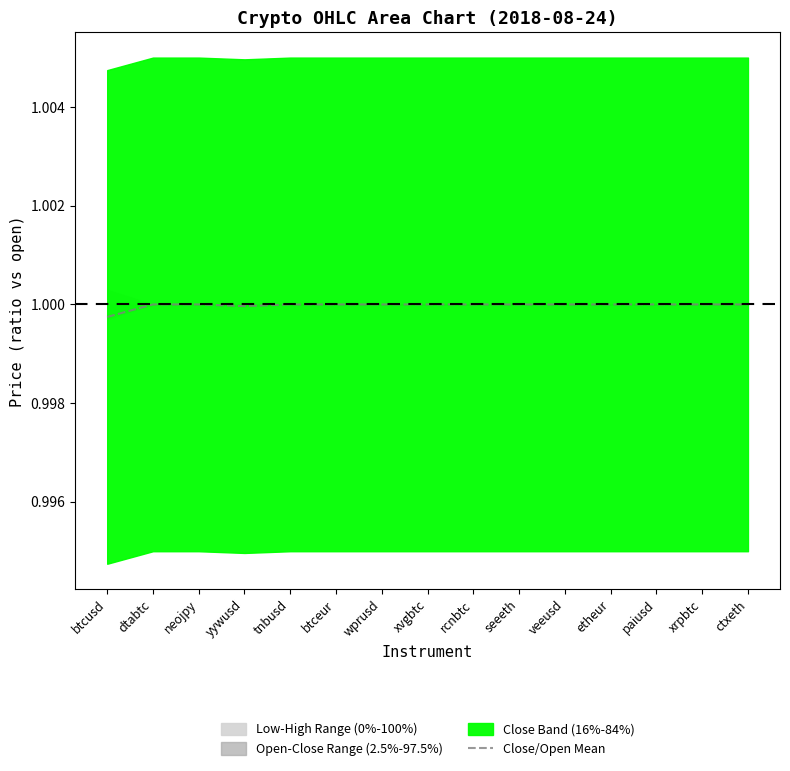

Is it true that Close/Open Mean equals 1.0 at seeeth?

True